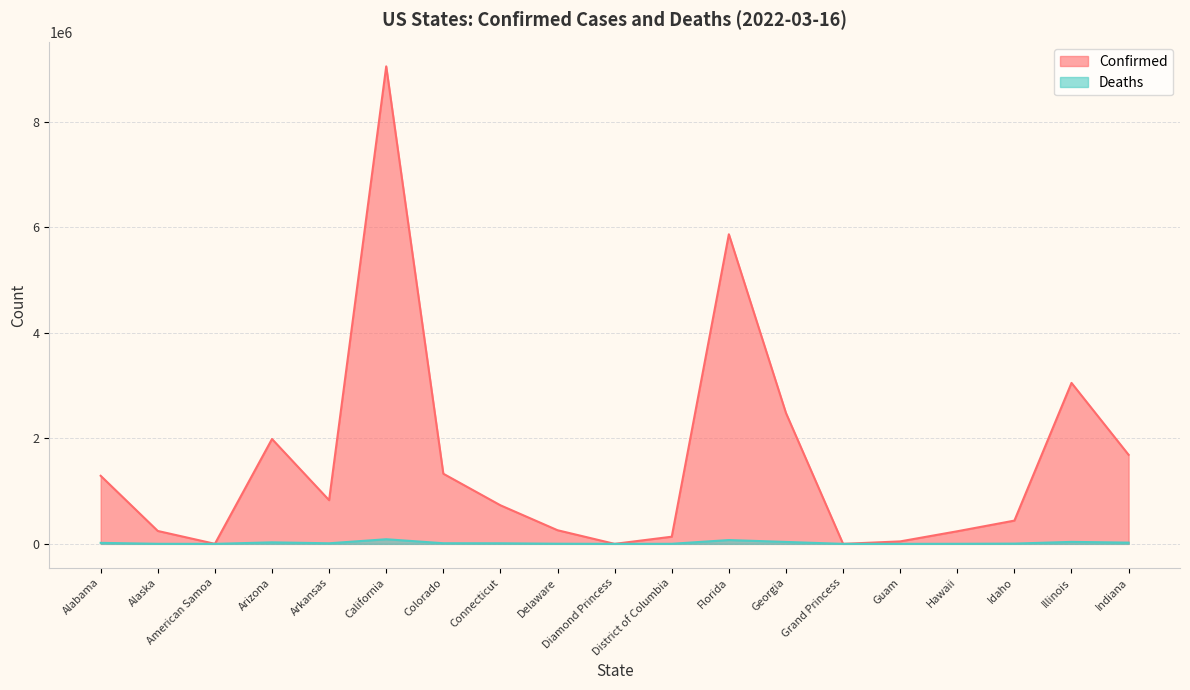

Rank the series at California from highest to lowest value.

Confirmed, Deaths